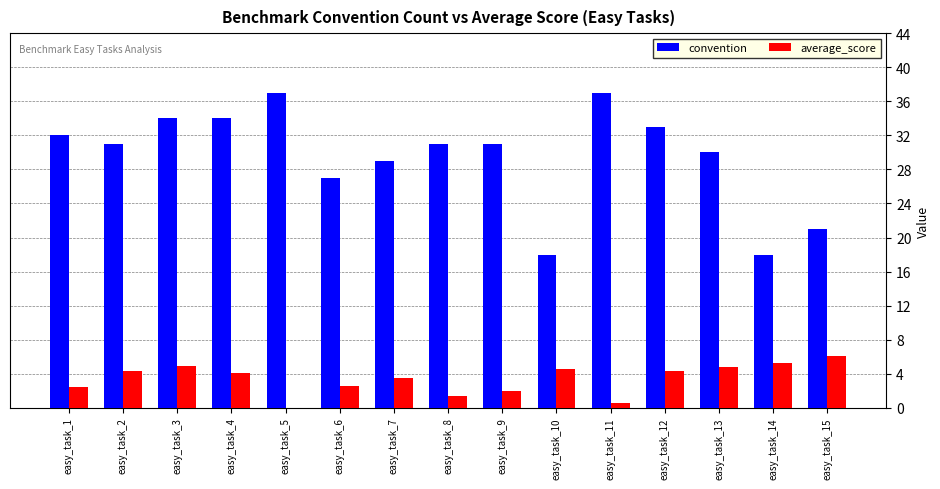

How many data points does each series have?

15